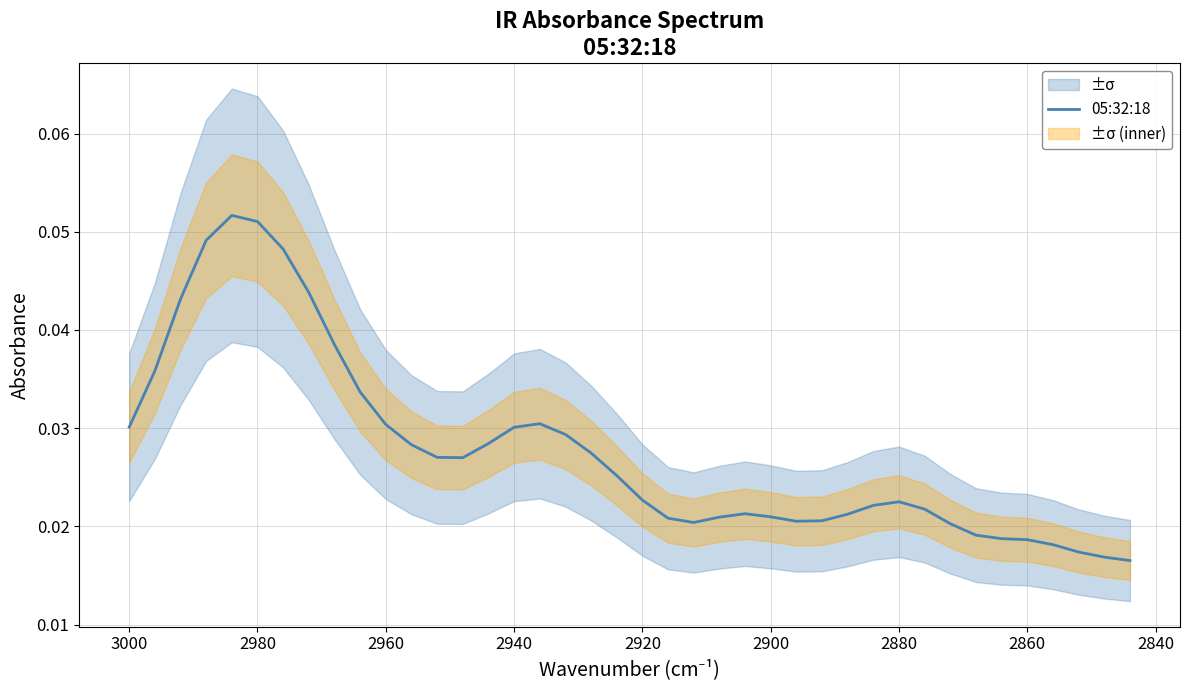

True or false: the data shows 0.0 at 26.

False